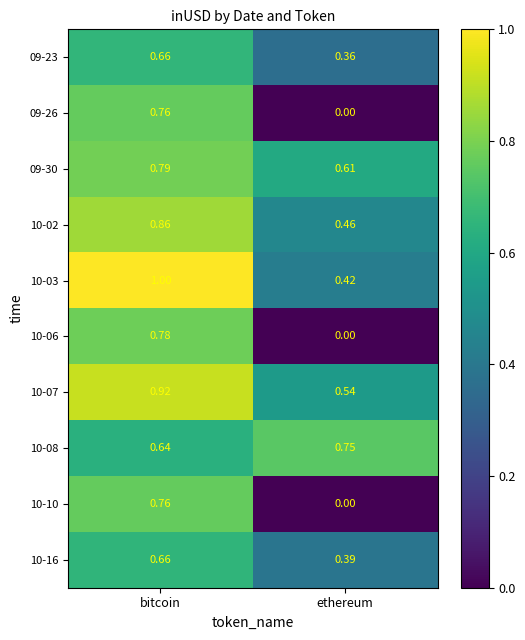

Is the value of 10-07 at ethereum greater than the value of 10-06 at ethereum?

Yes